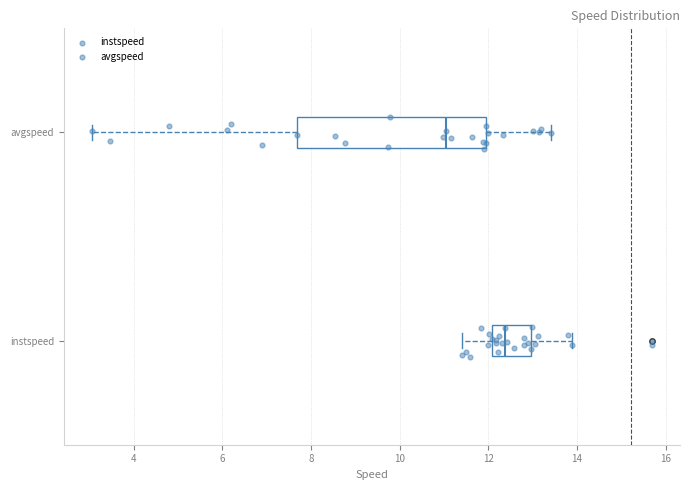

Reading bottom to top, transcribe this box plot: for each box, give where its median line is, the range the box spans, and where its two whiskers end, as read against the x-axis. The values are not printed on the chart, so give them approximately, as read against the axis.

instspeed: median 12.4, box 12.0 to 13.0, whiskers 11.4 to 13.8
avgspeed: median 11.0, box 7.6 to 12.0, whiskers 3.0 to 13.4